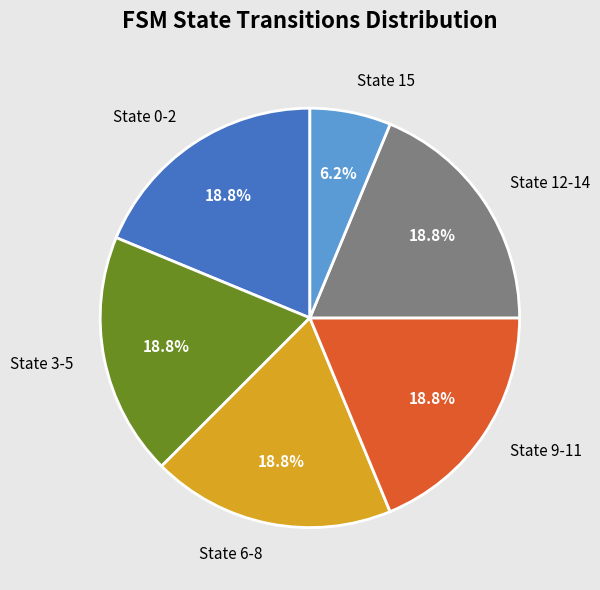

Which category has the smallest portion of the pie?

State 15